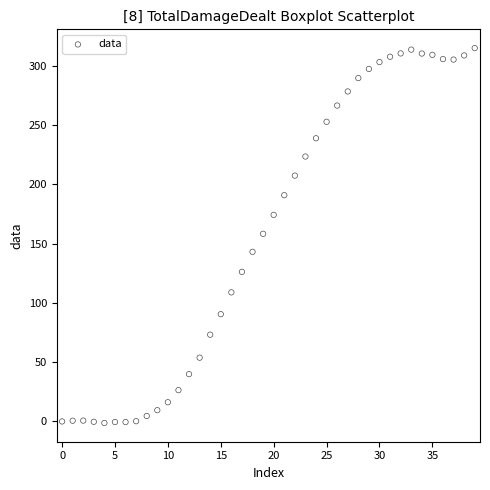

What is the range of Y values (max minus min)?

316.3